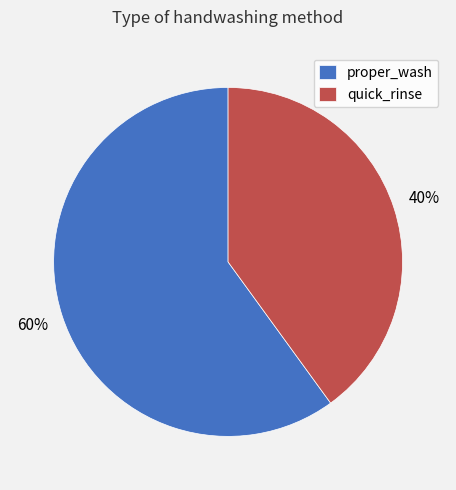

Is it true that proper_wash is 70% of the pie?

False